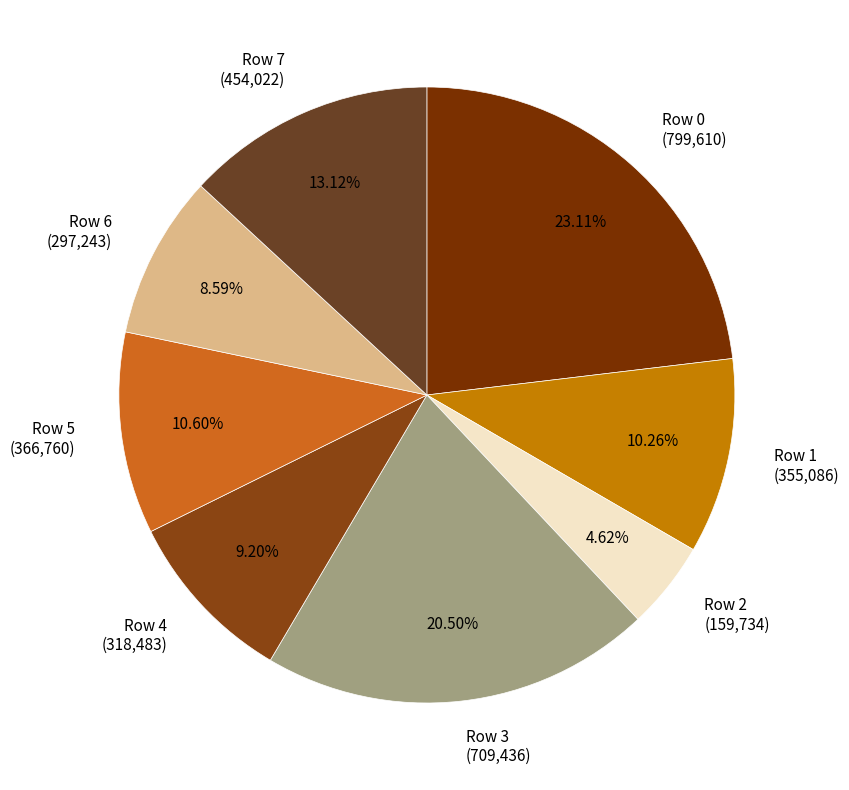

How many segments does this pie chart have?

8